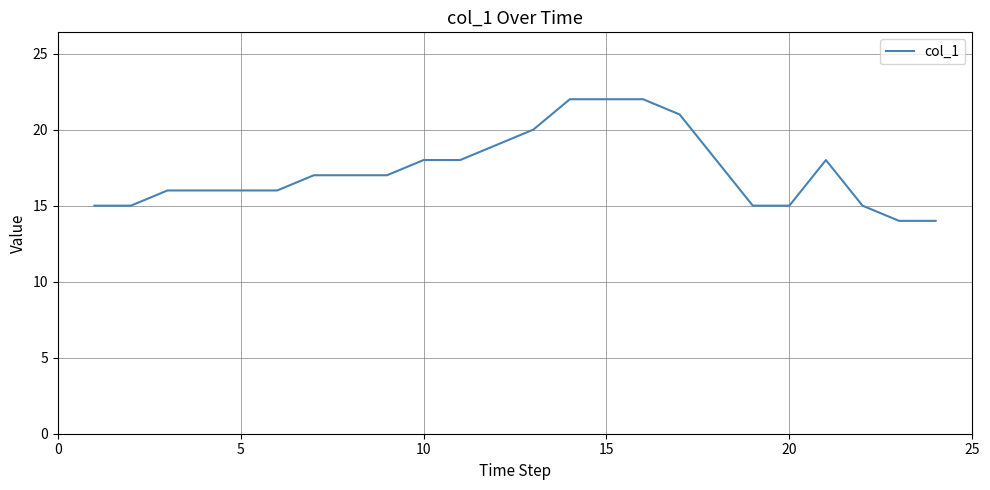

How many lines are shown in the chart?

1